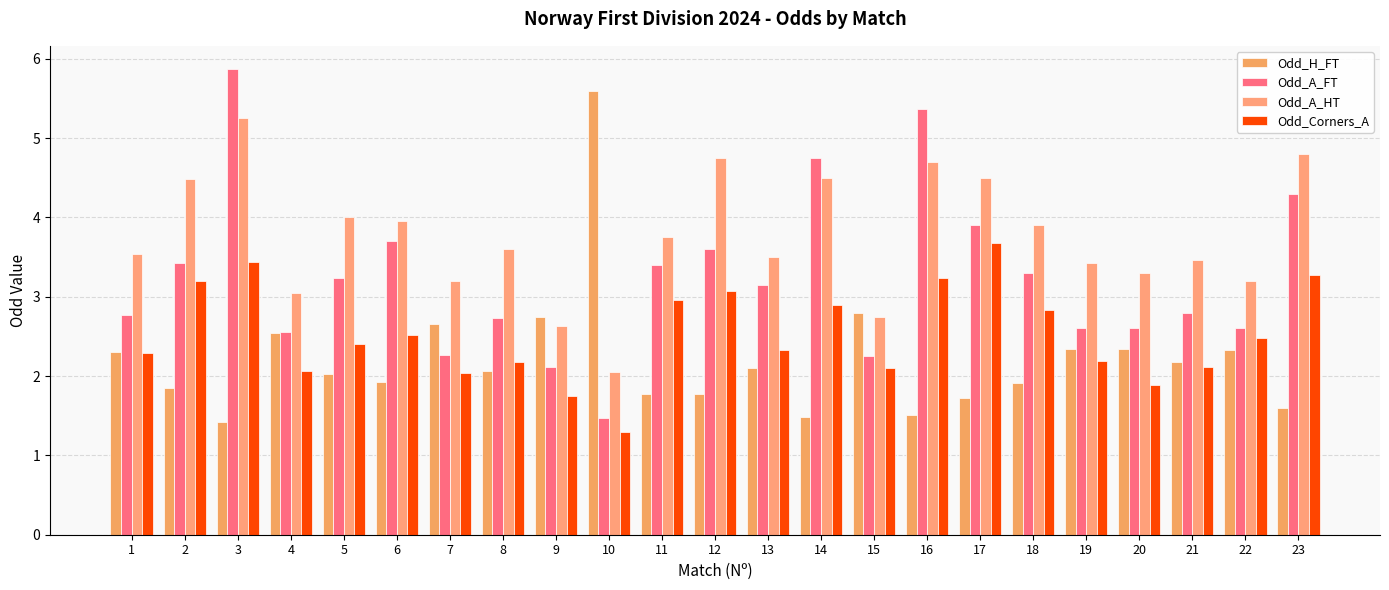

Reading left to right, what are all the values shown in this chart?

Odd_H_FT: 2.3	1.9	1.4	2.5	2.0	1.9	2.7	2.1	2.7	5.6	1.8	1.8	2.1	1.5	2.8	1.5	1.7	1.9	2.3	2.3	2.2	2.3	1.6
Odd_A_FT: 2.8	3.4	5.9	2.5	3.2	3.7	2.3	2.7	2.1	1.5	3.4	3.6	3.1	4.8	2.2	5.4	3.9	3.3	2.6	2.6	2.8	2.6	4.3
Odd_A_HT: 3.5	4.5	5.2	3.0	4.0	4.0	3.2	3.6	2.6	2.0	3.8	4.8	3.5	4.5	2.8	4.7	4.5	3.9	3.4	3.3	3.5	3.2	4.8
Odd_Corners_A: 2.3	3.2	3.4	2.1	2.4	2.5	2.0	2.2	1.8	1.3	3.0	3.1	2.3	2.9	2.1	3.2	3.7	2.8	2.2	1.9	2.1	2.5	3.3